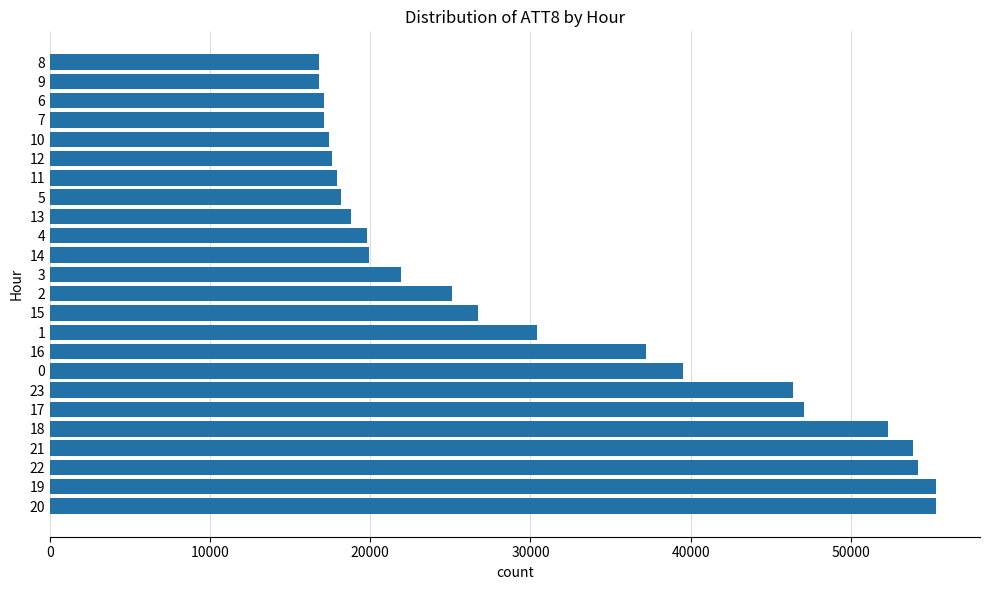

Is it true that the value at 11 is 31837?

False